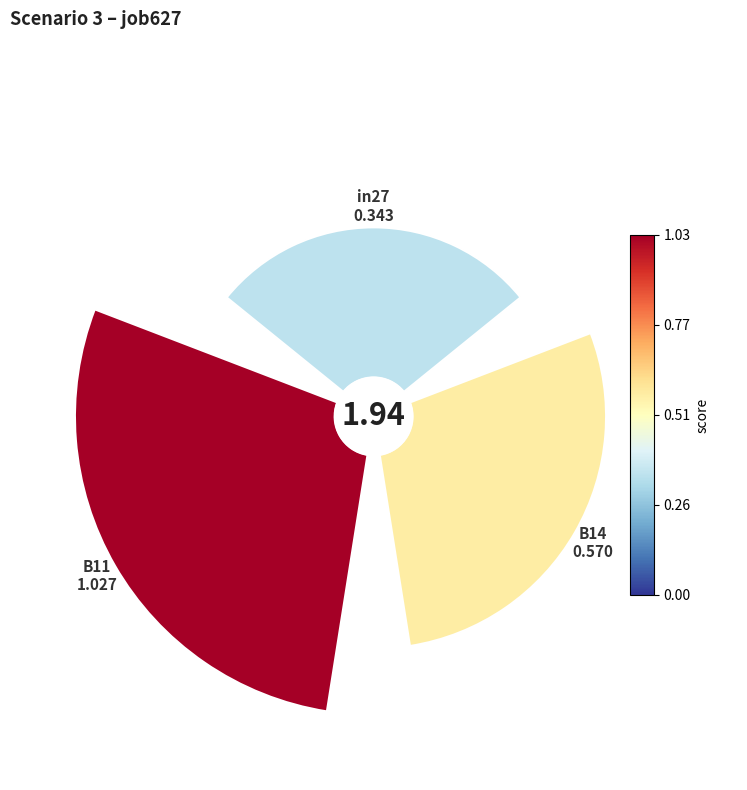

How many slices are in this pie chart?

3